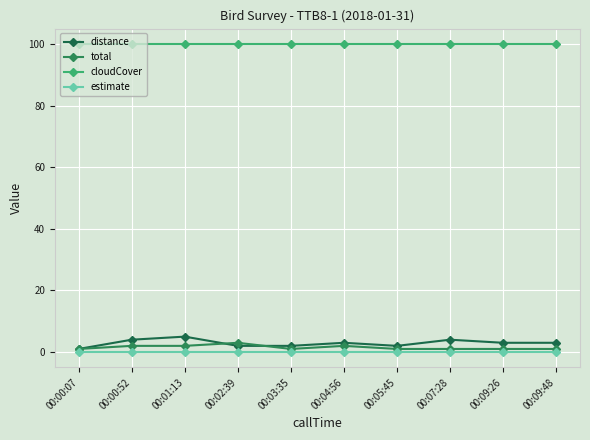

Rank the series by their maximum value, from lowest to highest.

estimate, total, distance, cloudCover